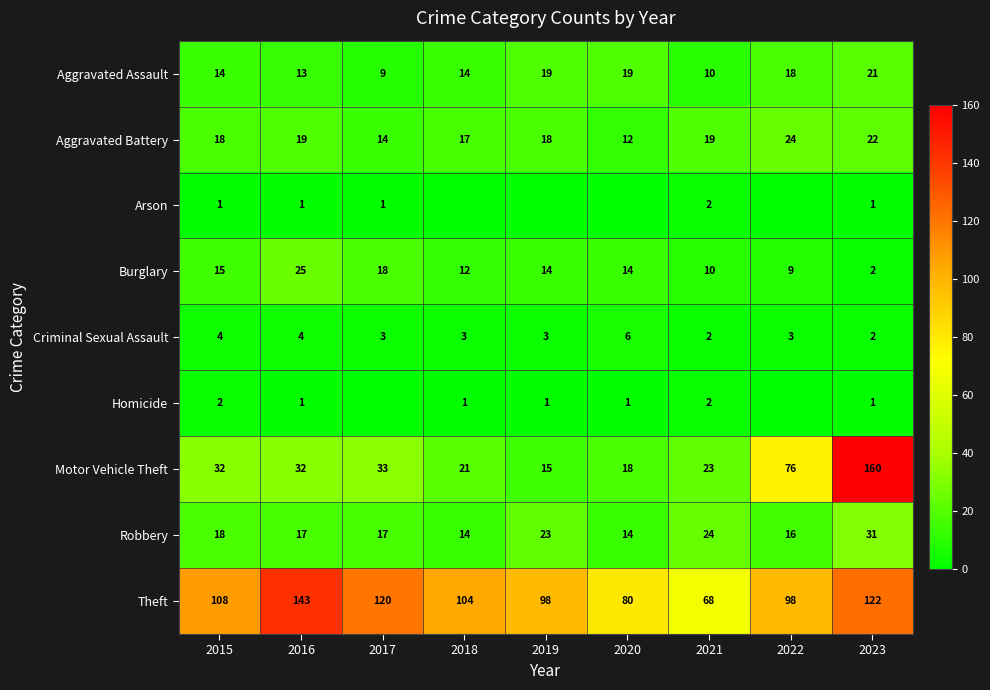

Is it true that Aggravated Assault equals 10 at 2020?

False